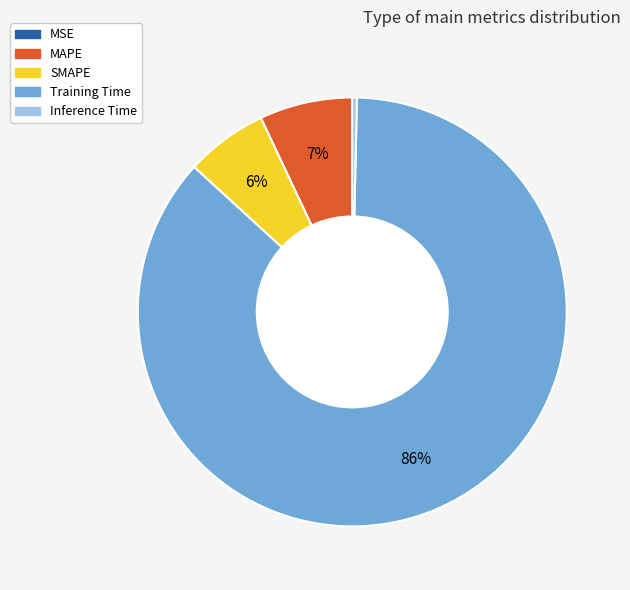

Is it true that Inference Time is 8% of the pie?

False